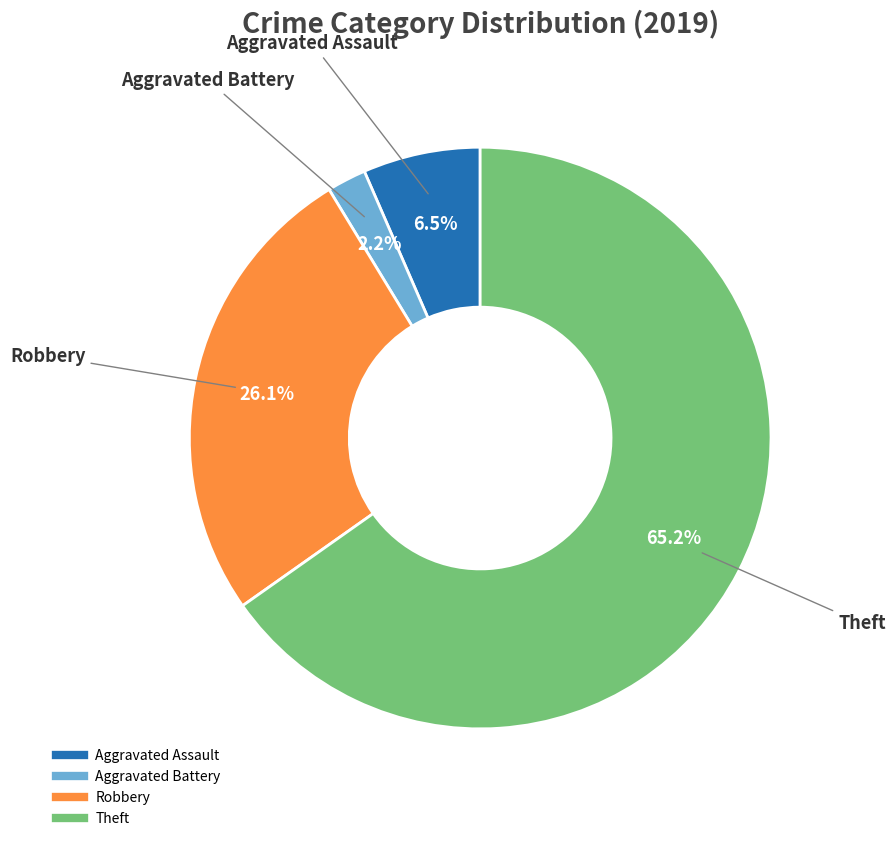

Does Theft account for over 50% of the chart?

Yes